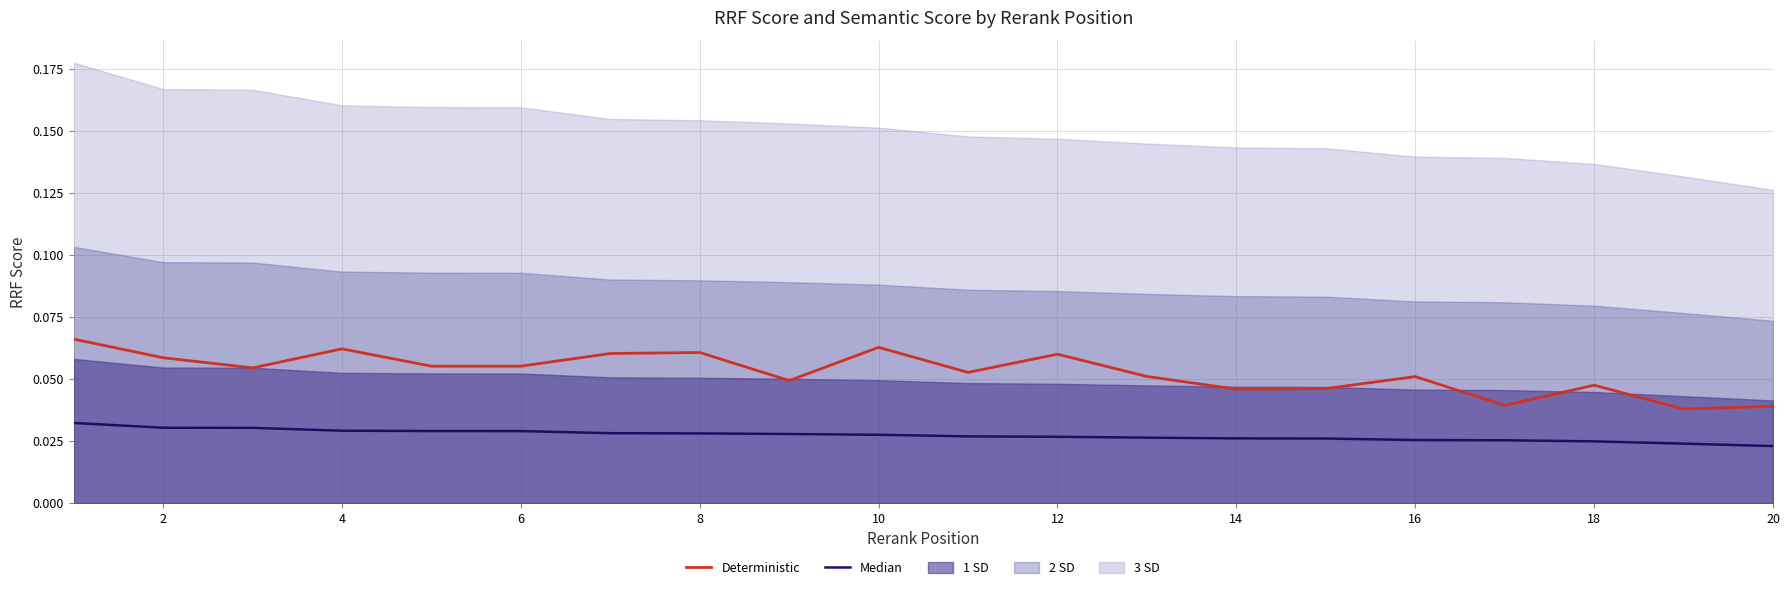

Is it true that Deterministic equals 0.0 at 20?

False